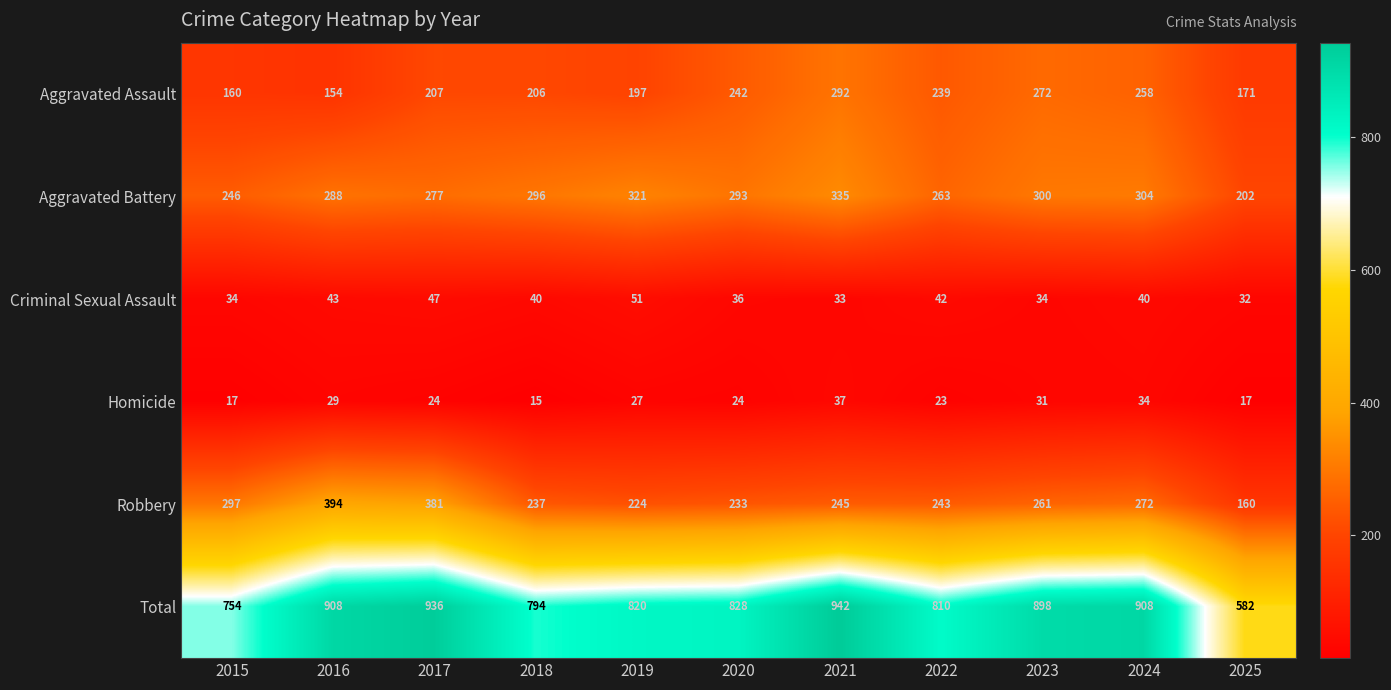

What is the total value across all series at 2016?

1816